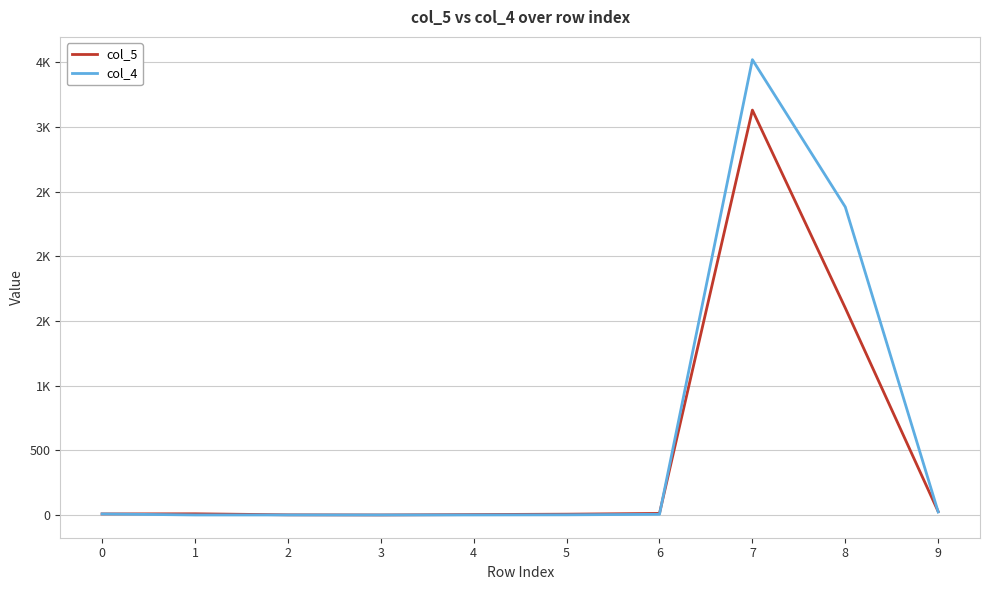

What are all the series names shown in the legend?

col_5, col_4